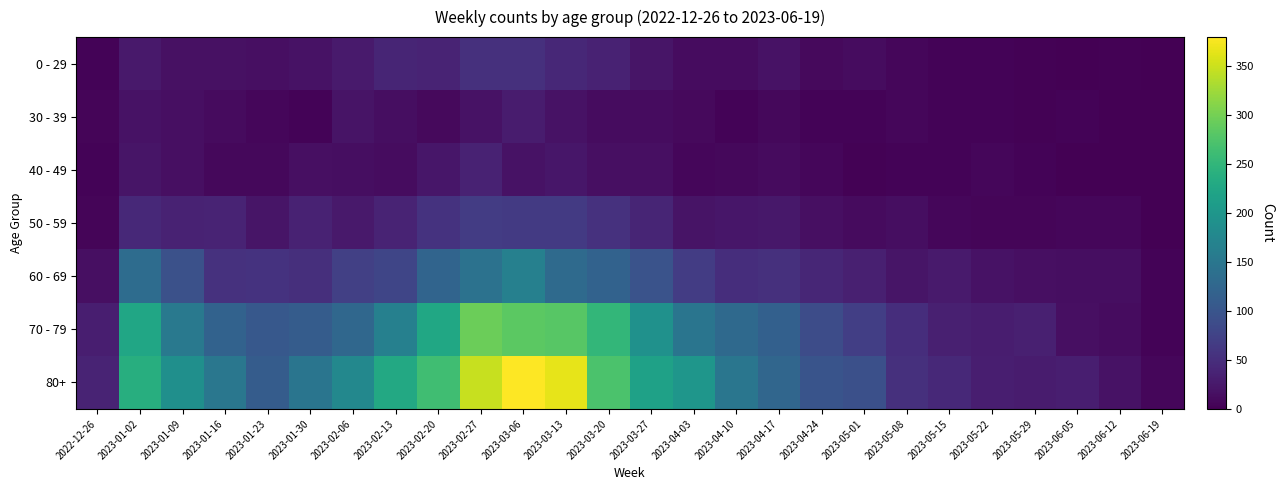

What is the spread (max minus min) of values at 2023-04-03?

192